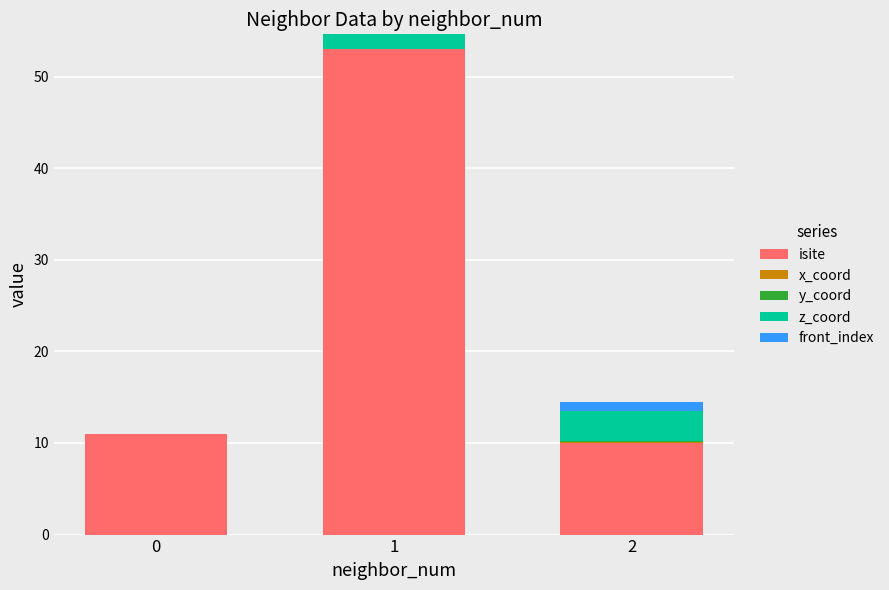

The value of isite at 2 is 3.5. True or false?

False